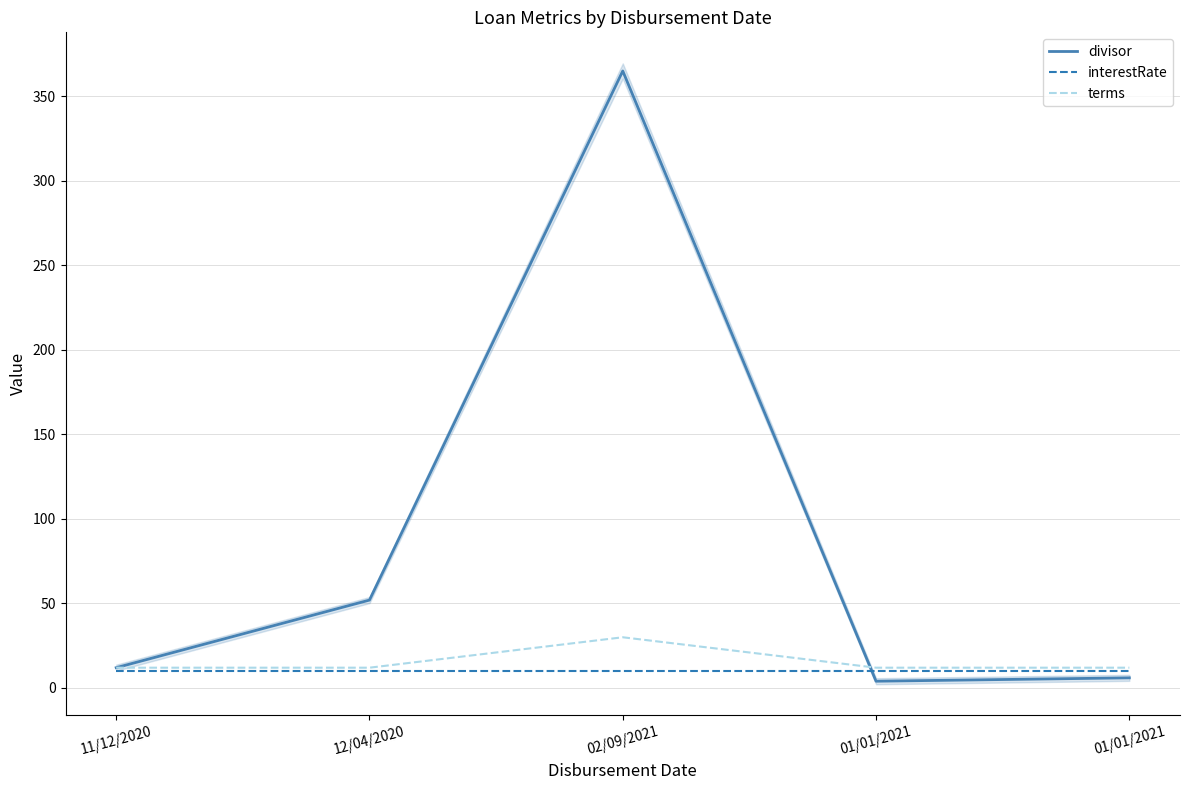

Between 11/12/2020 and 02/09/2021, which series saw the biggest shift?

divisor